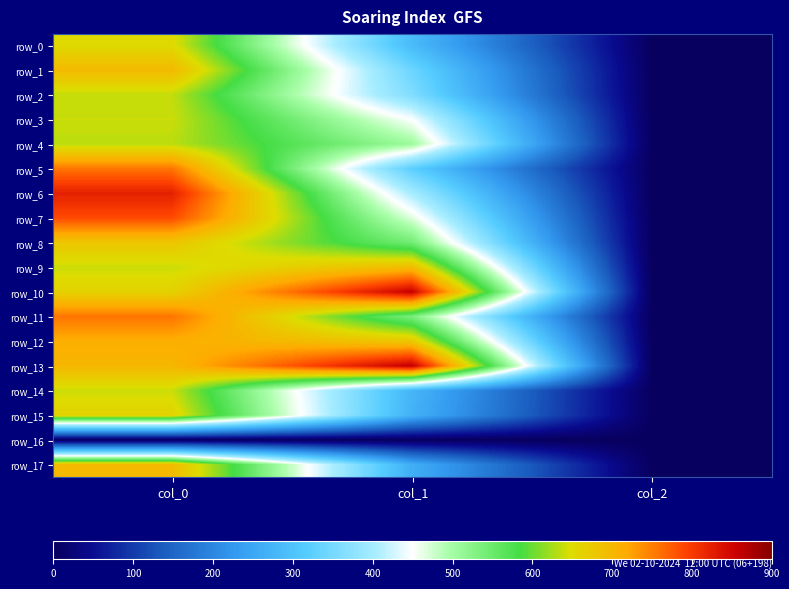

Is the value of row_16 at col_0 greater than the value of row_12 at col_0?

No